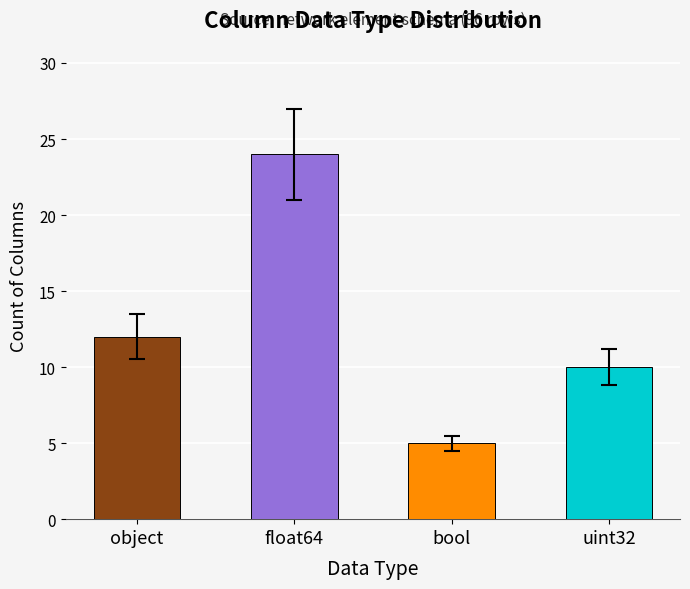

What is the sum of the values at object and float64?

36